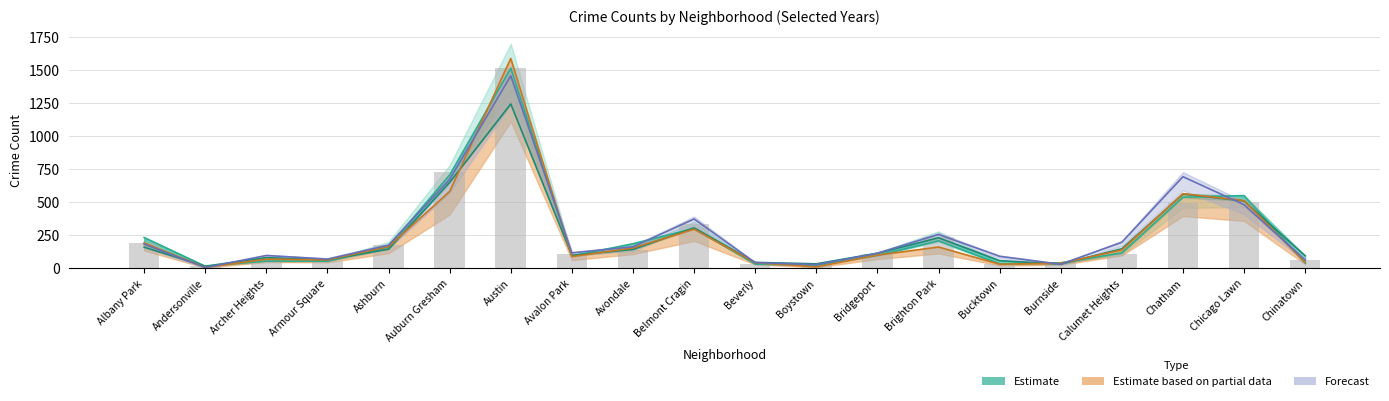

What is the difference between the values at Boystown and Bridgeport?

79.0